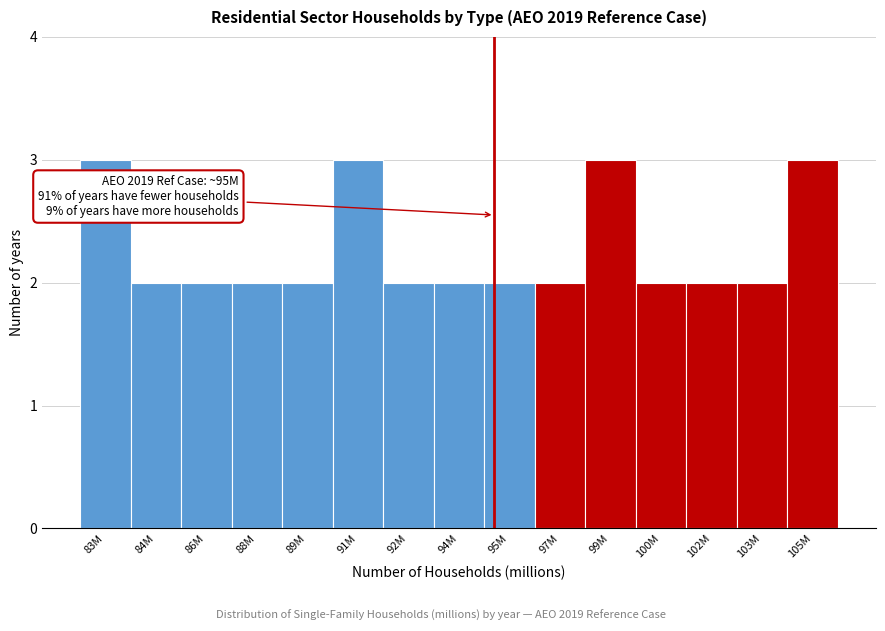

Reading left to right, transcribe all the data shown in this chart.

3	2	2	2	2	3	2	2	2	2	3	2	2	2	3